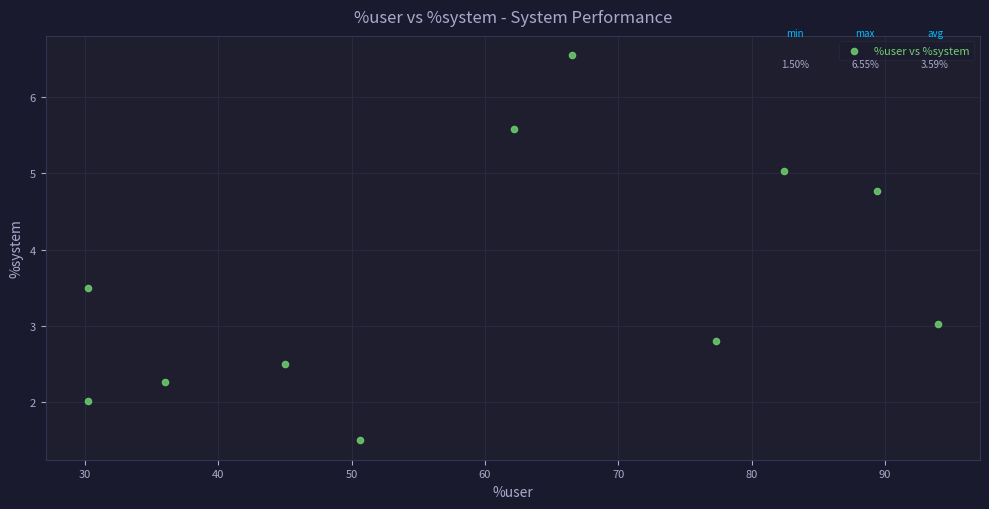

What Y value in the scatter plot is closest to 4?

3.5